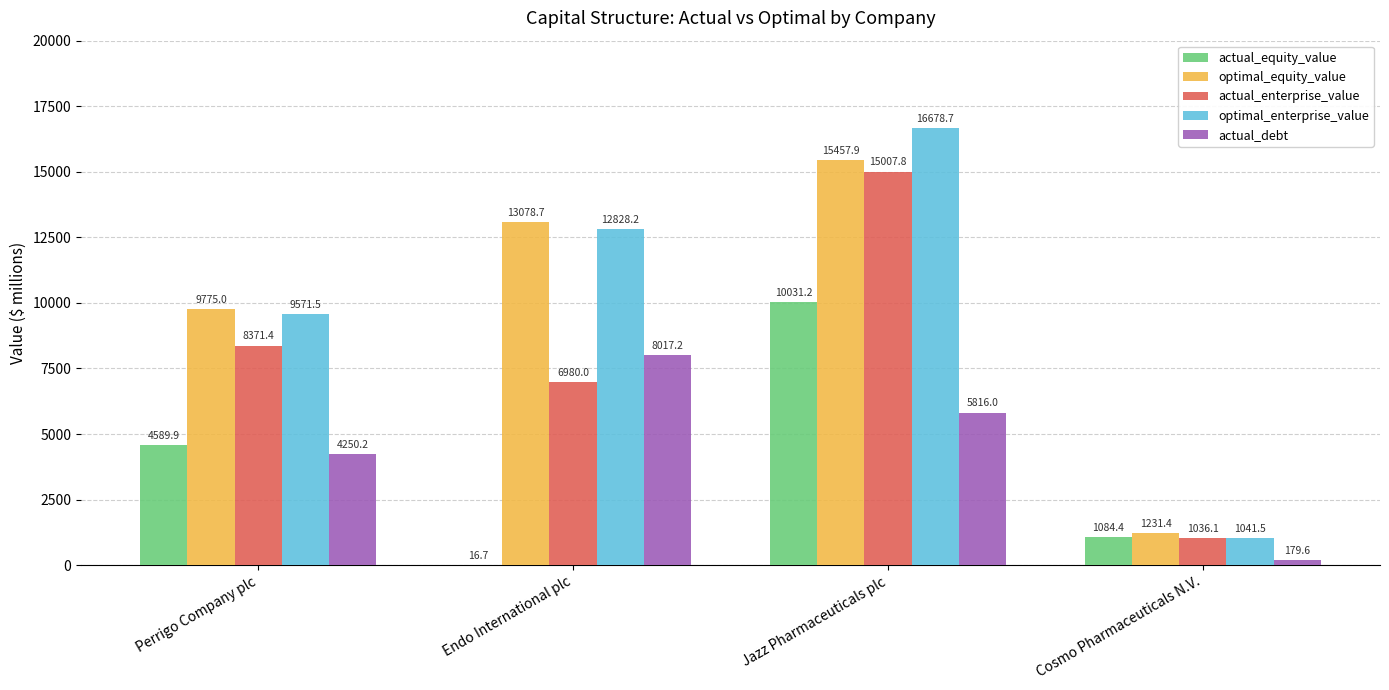

At which label is actual_enterprise_value closest to 8021?

Perrigo Company plc